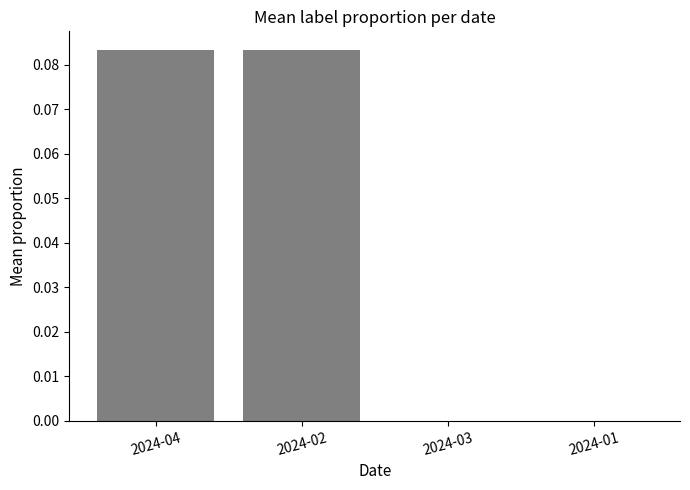

Between 2024-04 and 2024-03, which is larger?

2024-04